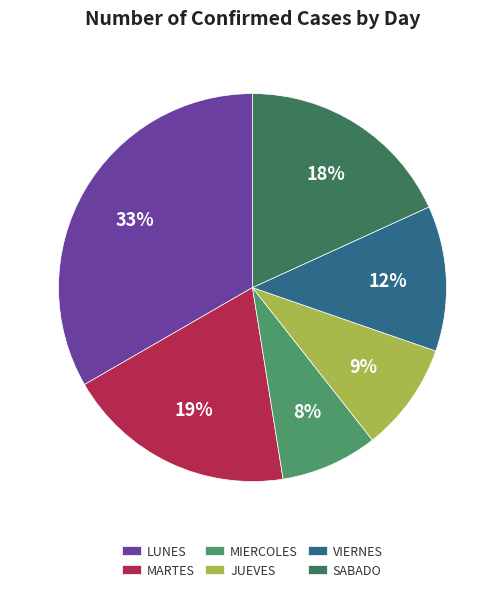

What percentage do JUEVES and VIERNES together represent?

21.2%